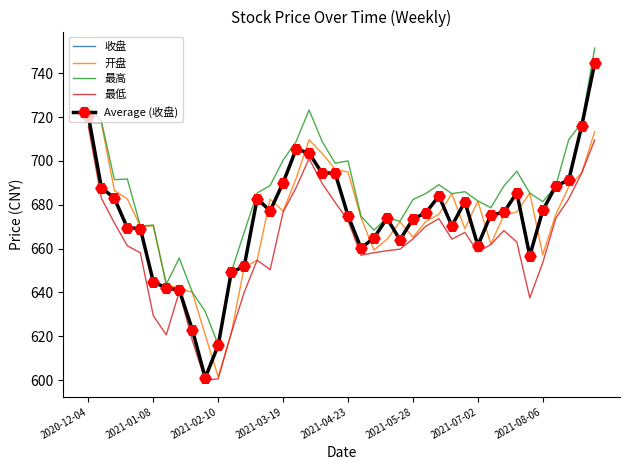

How many data points in 开盘 are above 675?

21